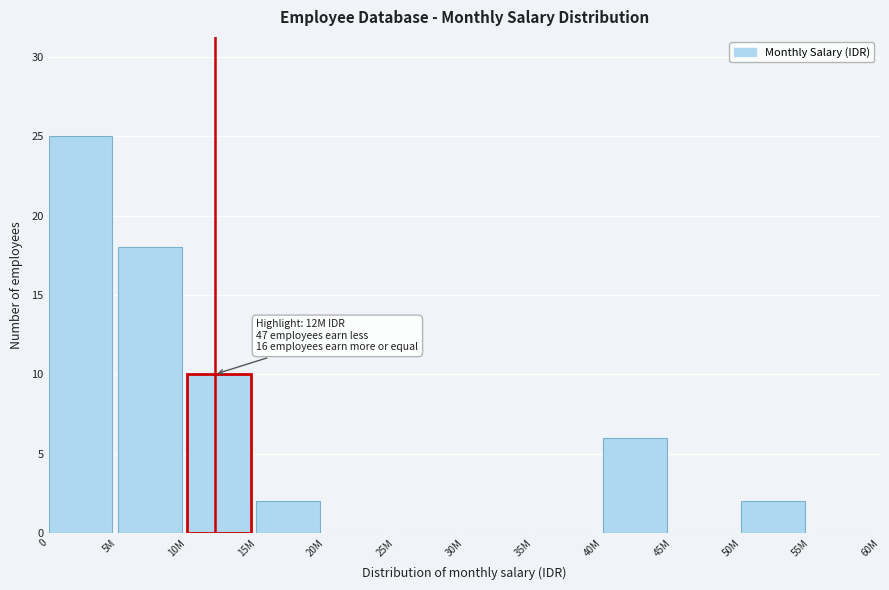

Reading right to left, transcribe all the data shown in this chart.

55M=0	50M=2	45M=0	40M=6	35M=0	30M=0	25M=0	20M=0	15M=2	10M=10	5M=18	0=25